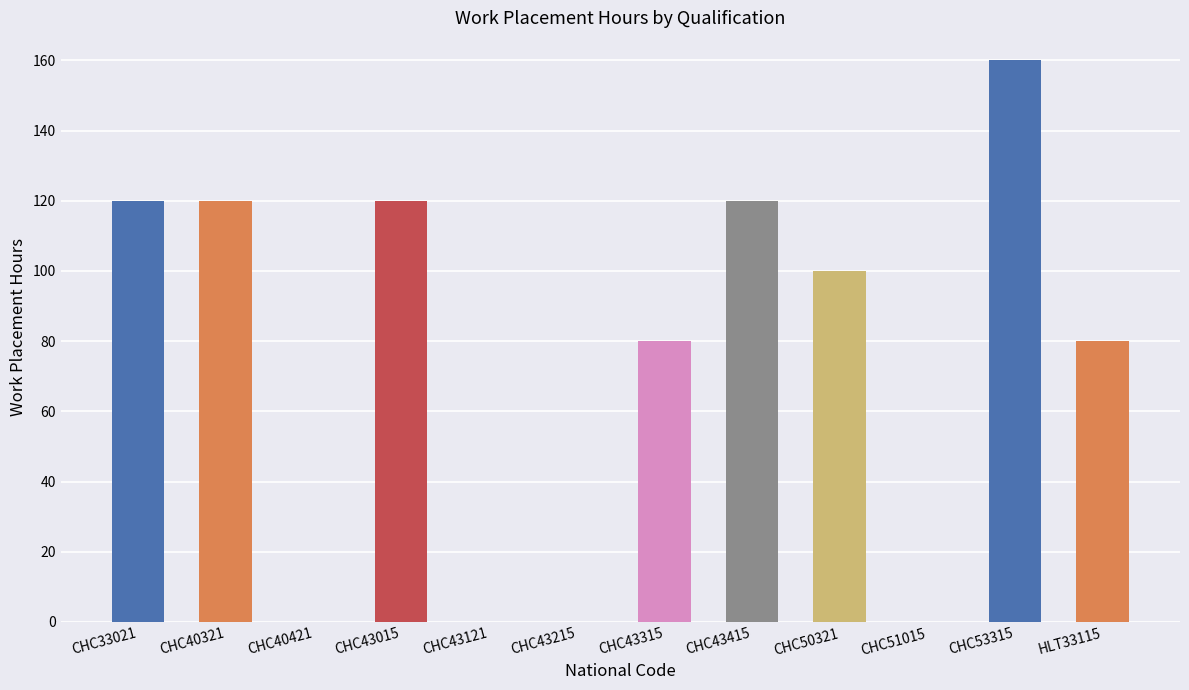

At which category does the chart reach its minimum across all series?

CHC40421